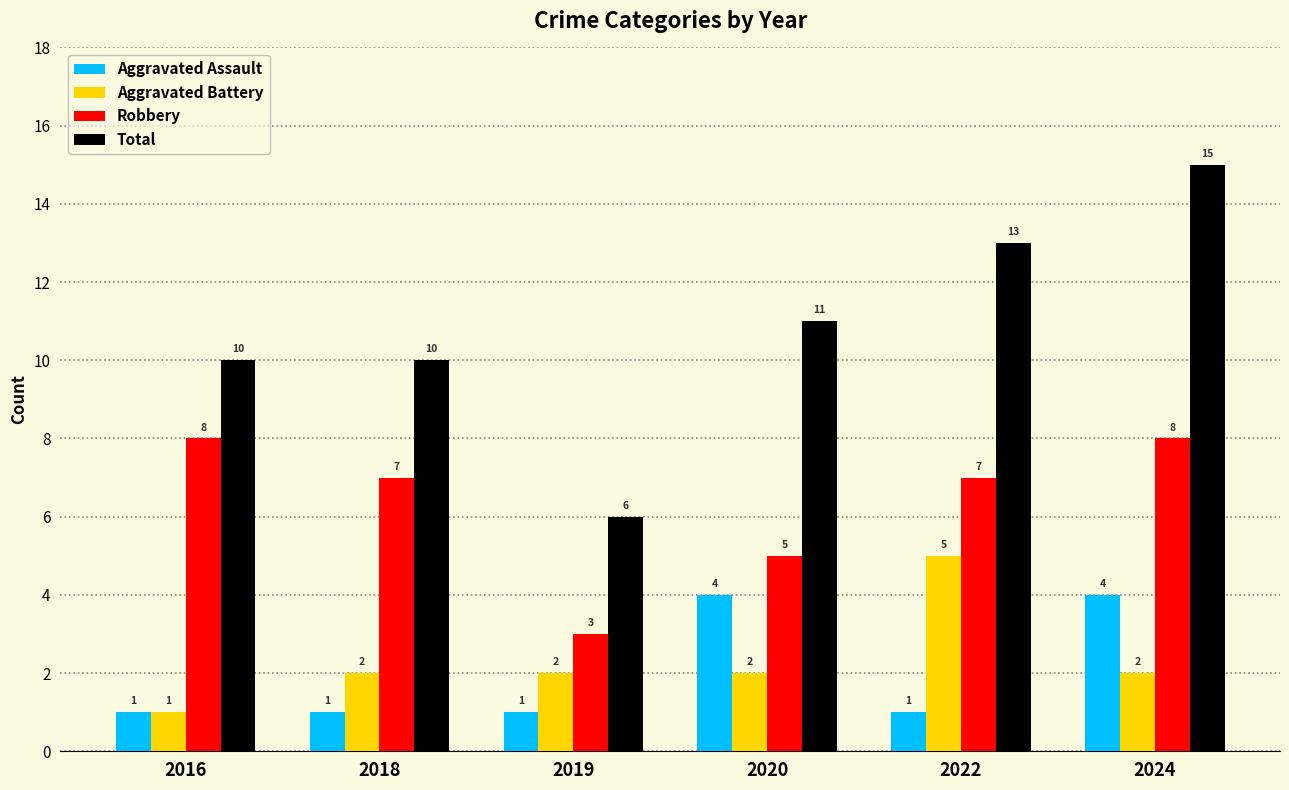

What are all the series names shown in the legend?

Aggravated Assault, Aggravated Battery, Robbery, Total